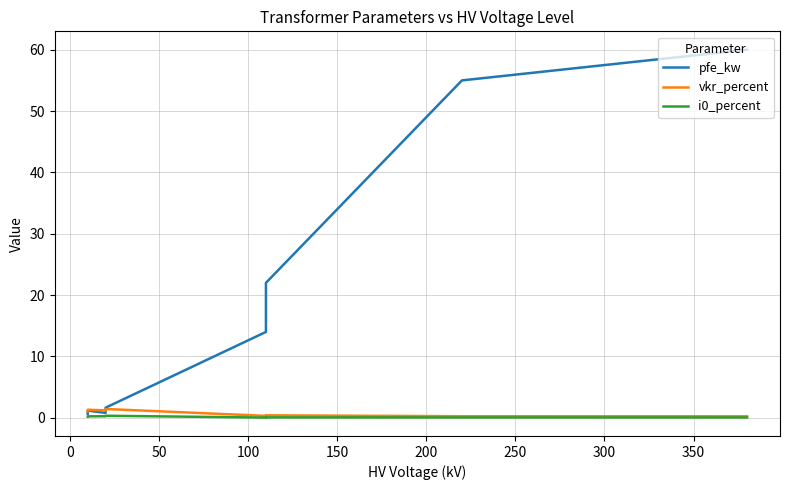

What is the value of the i0_percent point at the 5th from the left?

0.3